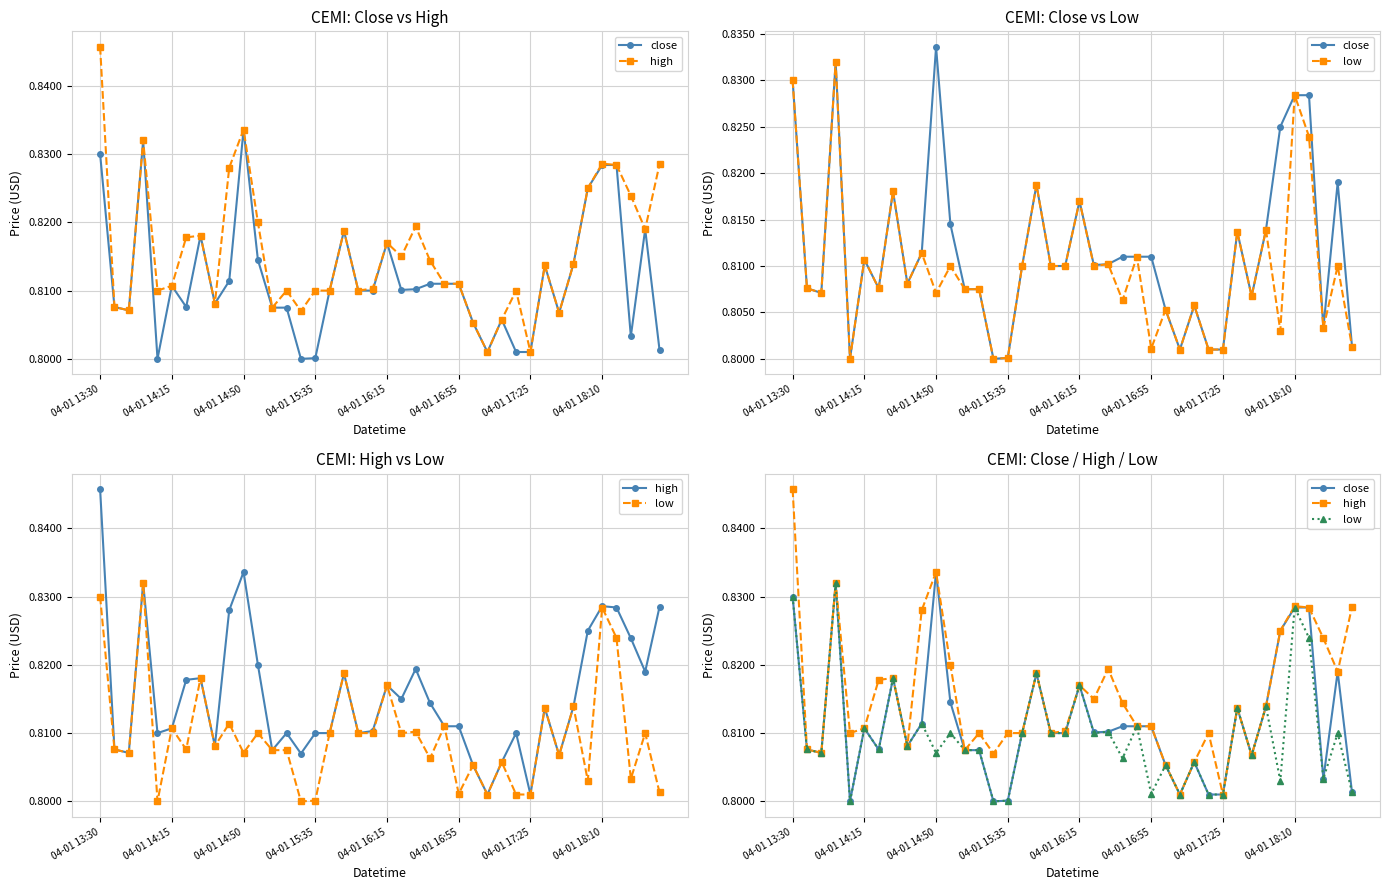

What is the total value across all series at 17?

2.5